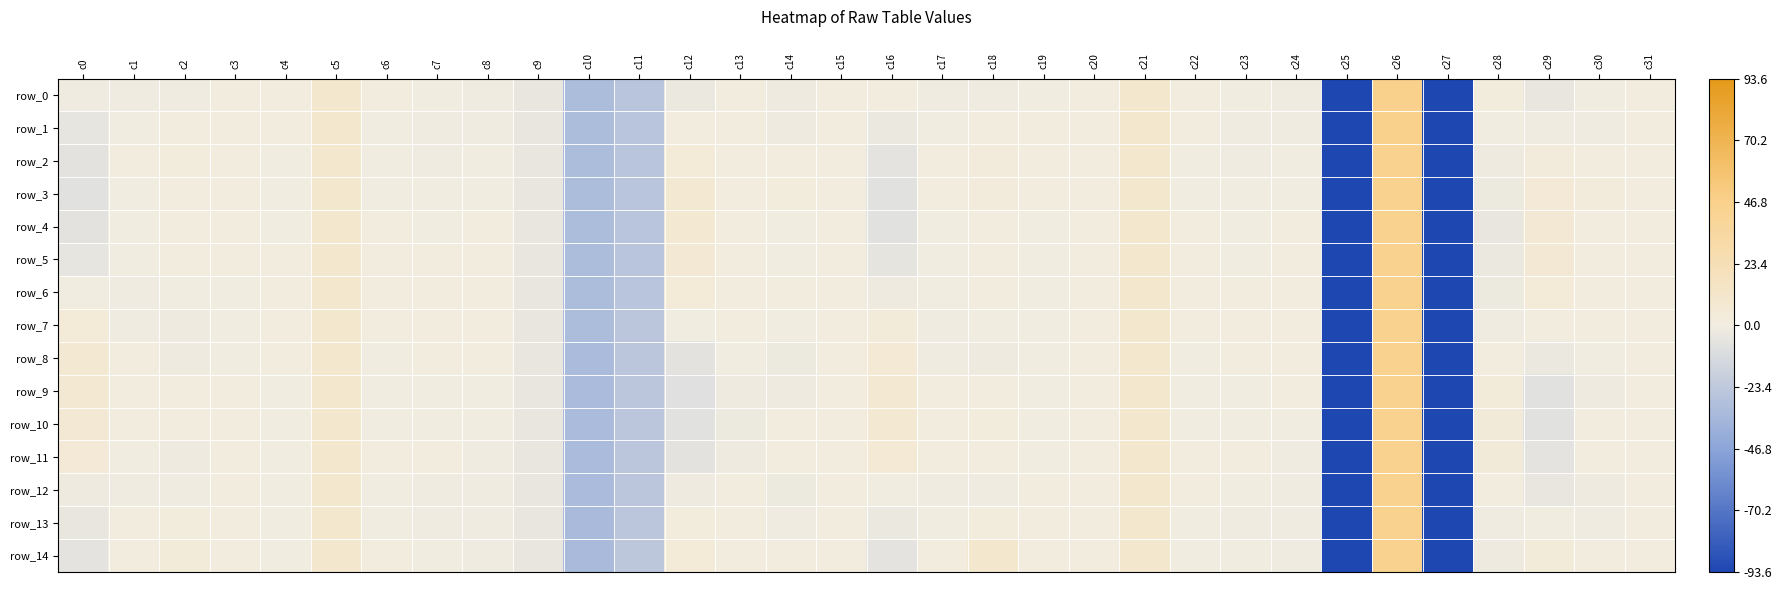

Rank the series by their maximum value, from lowest to highest.

row_11, row_12, row_13, row_14, row_10, row_9, row_8, row_7, row_6, row_5, row_4, row_3, row_2, row_1, row_0